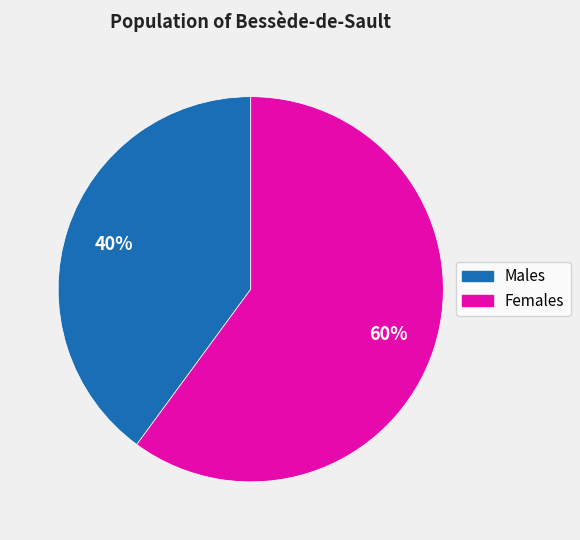

How many segments does this pie chart have?

2